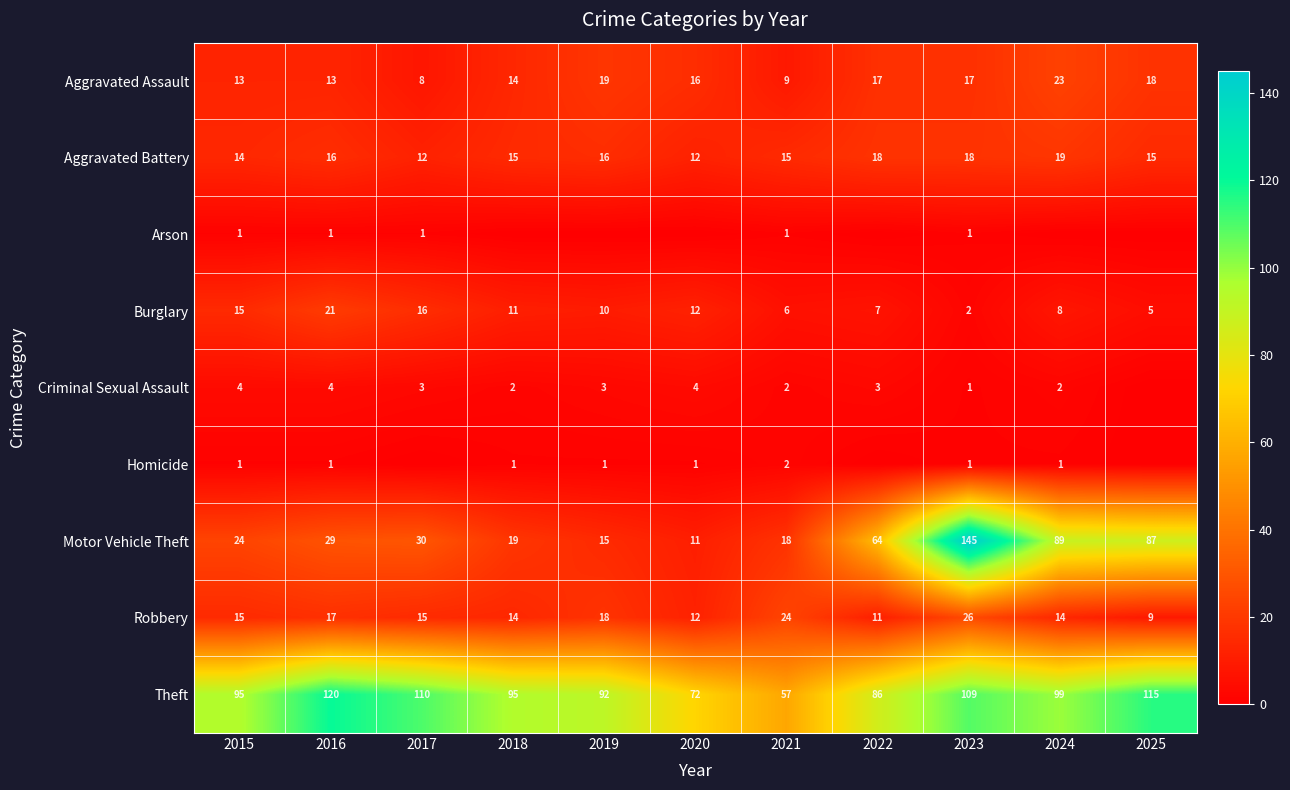

Count the number of categories in the chart.

11